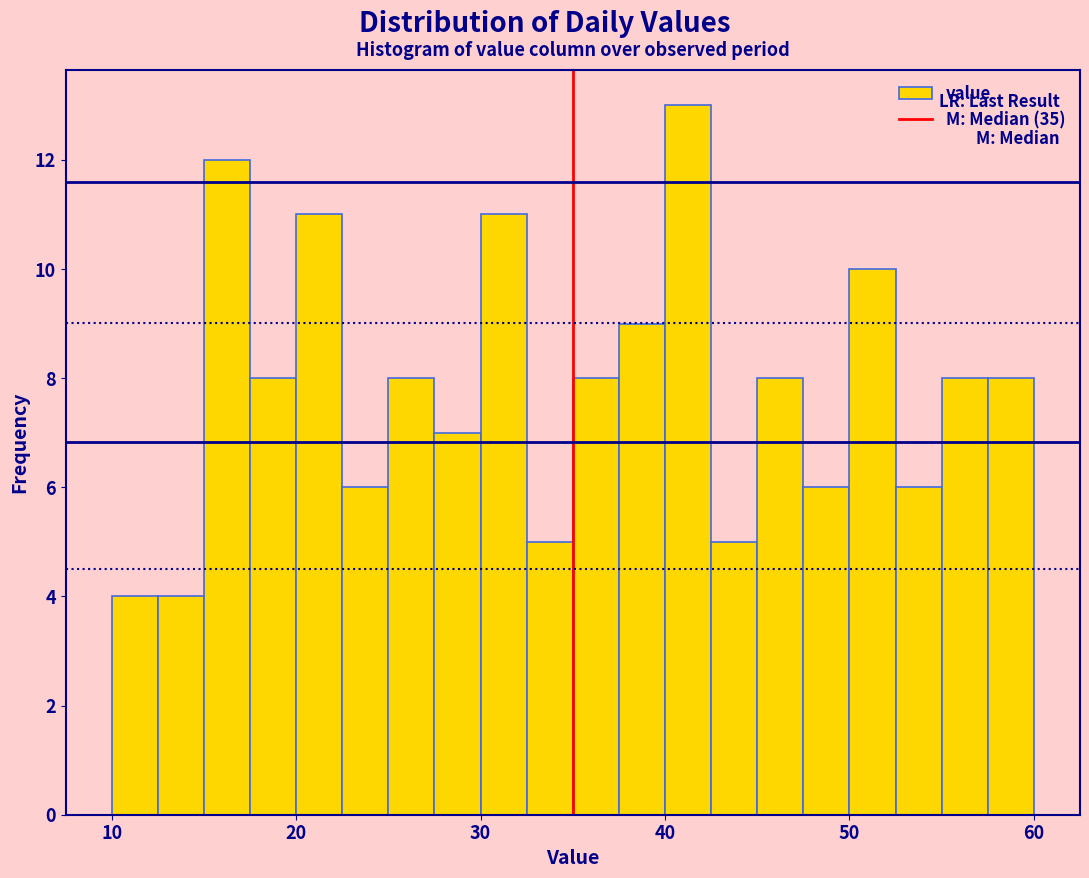

Around what value on the x-axis is the tallest bar? Give the approximate position of its centre, as read against the axis.

41